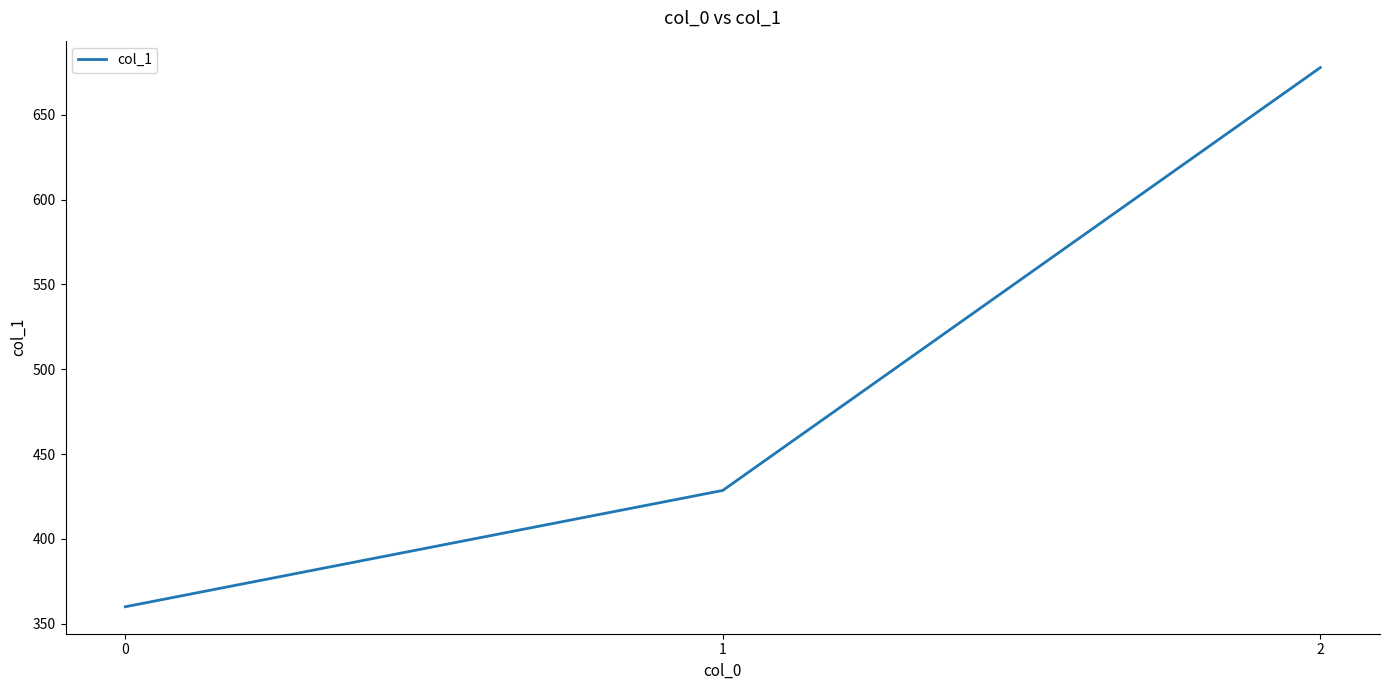

What is the minimum value shown in the chart?

360.0